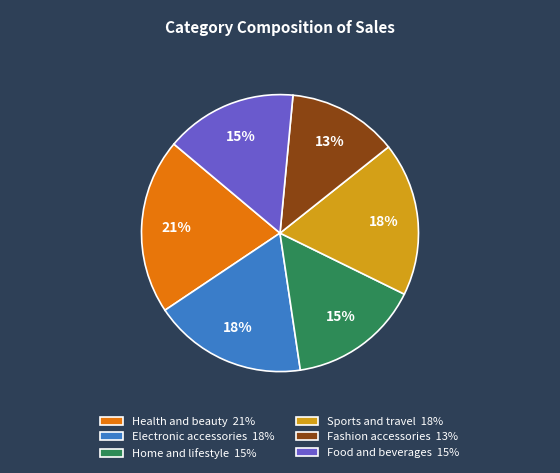

Which category has the smallest portion of the pie?

Fashion accessories